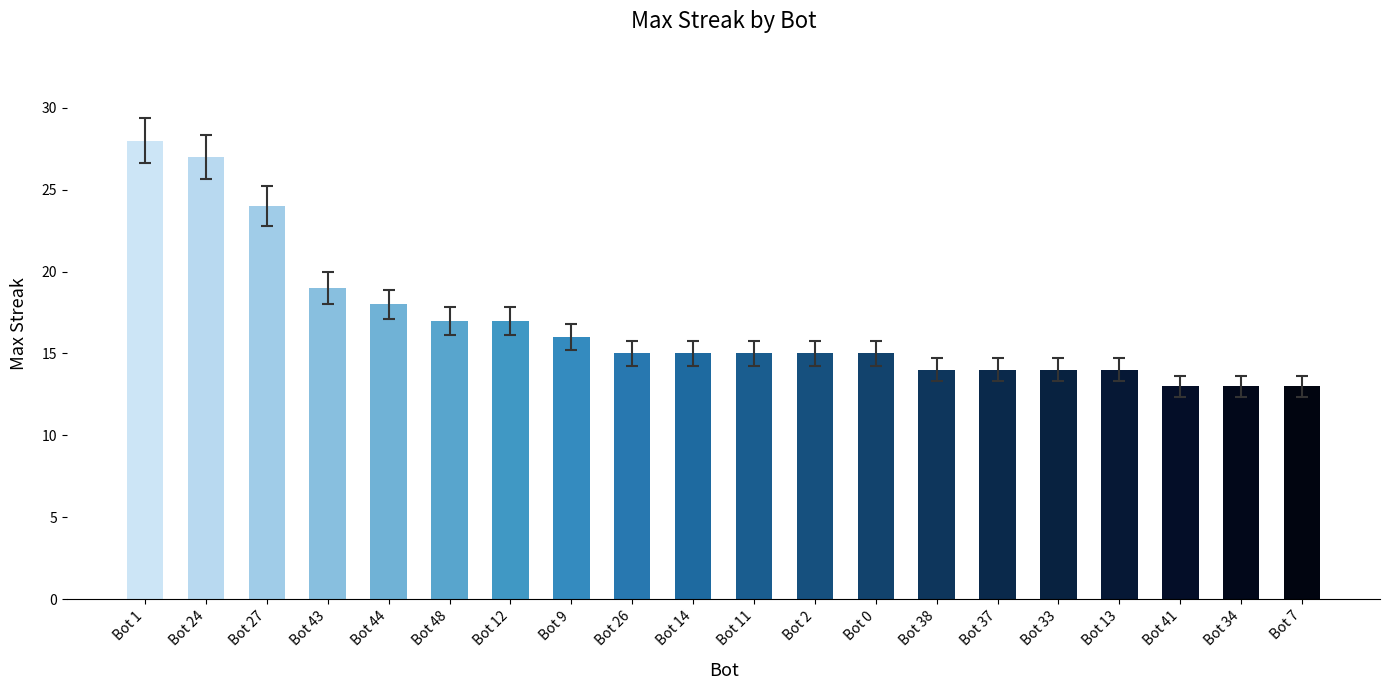

What position from the right is Bot 33?

5